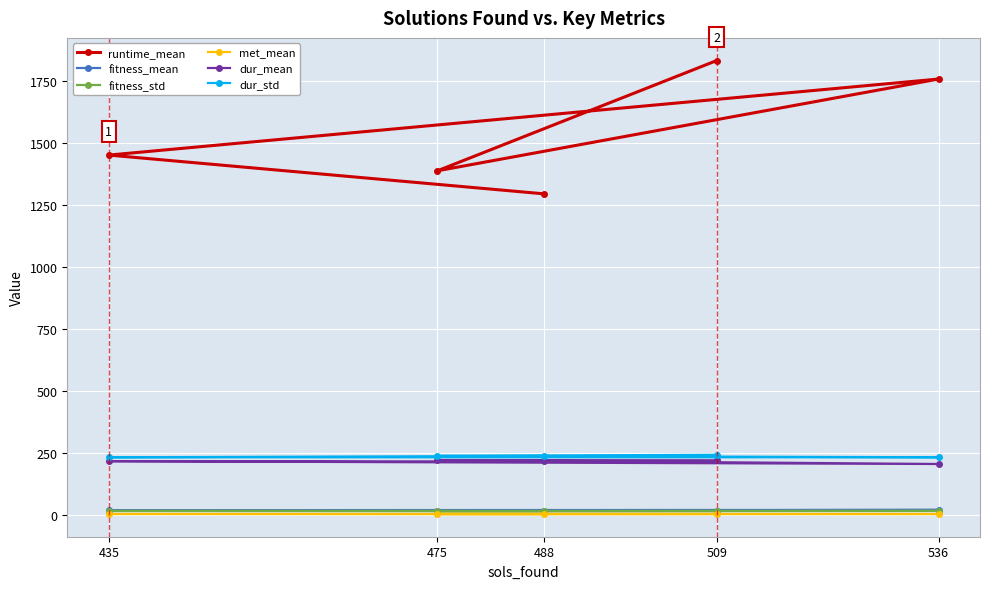

Rank the categories by fitness_mean value from lowest to highest.

488, 475, 509, 435, 536